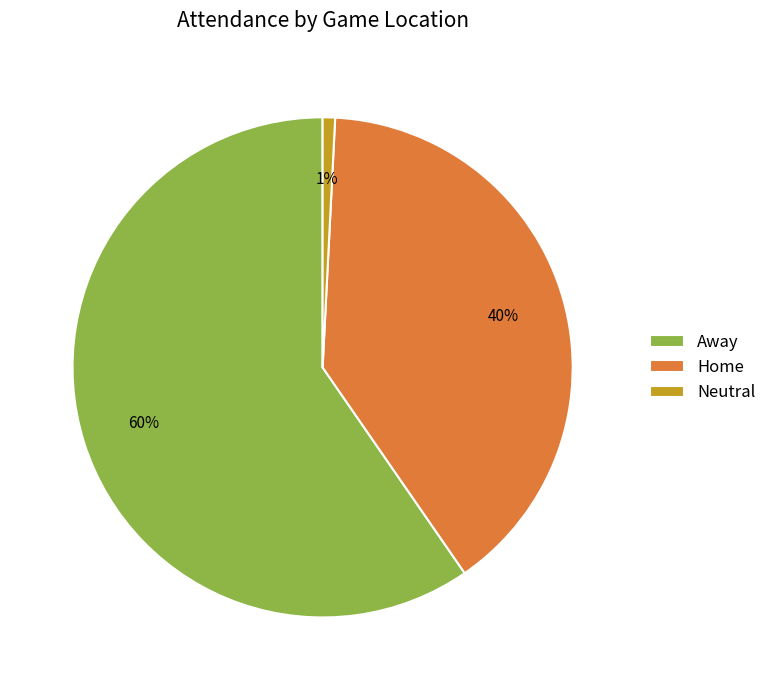

Approximately how many times larger is the value at Away compared to Home?

1.5